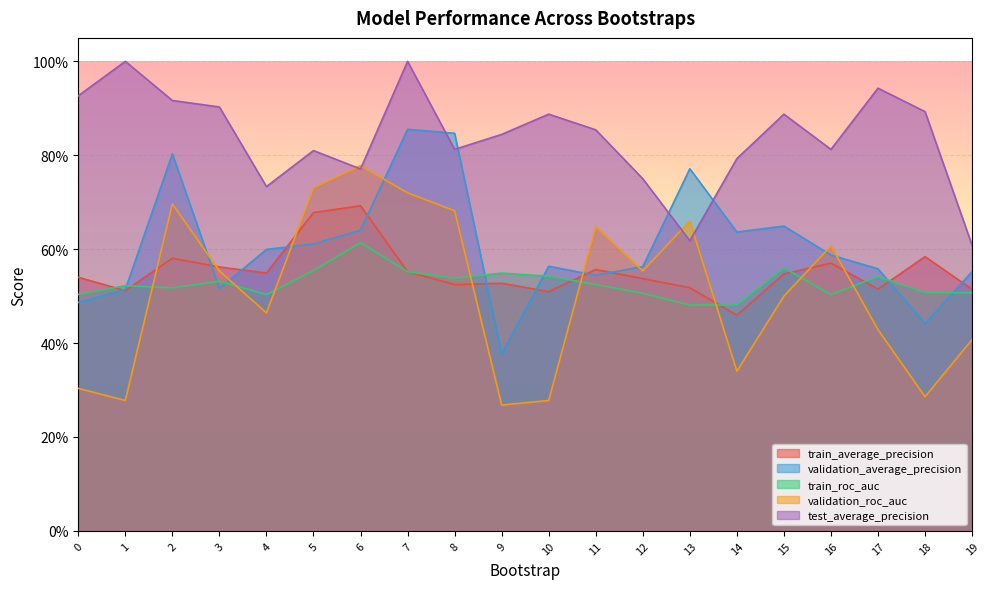

The test_average_precision series shows 0.4 at 8. True or false?

False